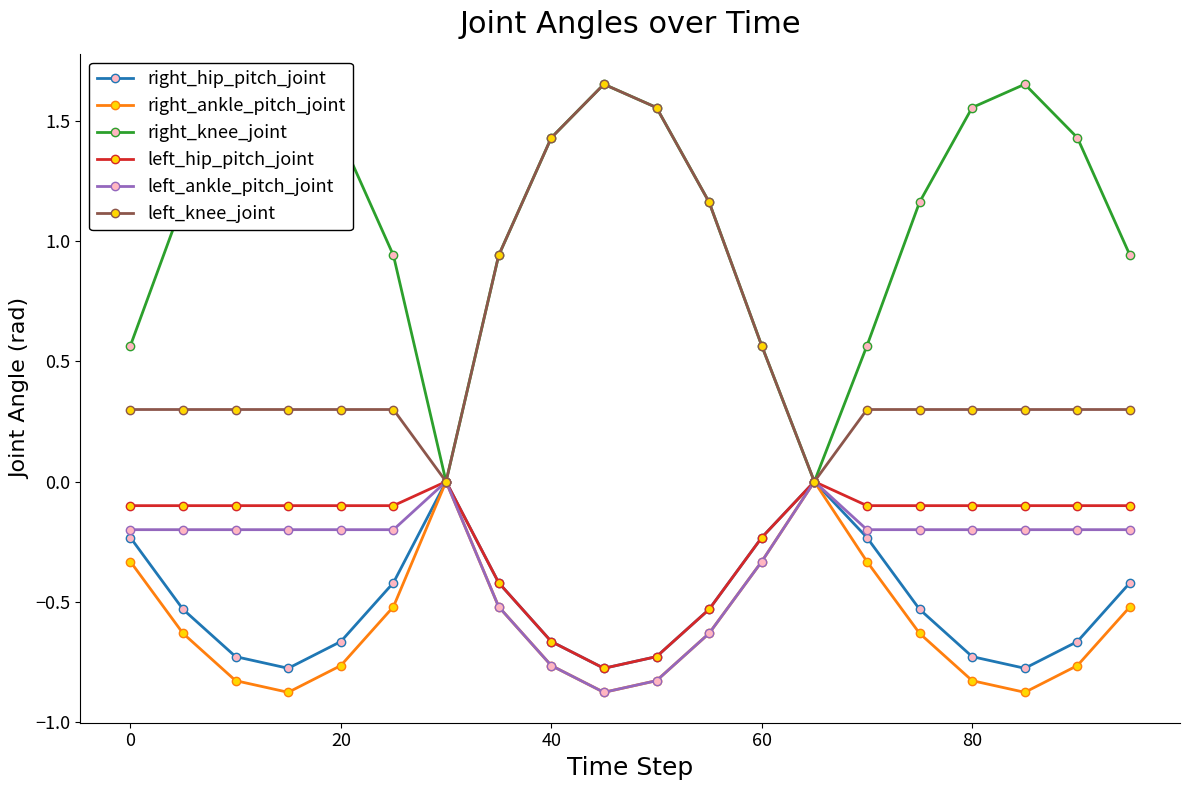

True or false: left_ankle_pitch_joint has more than 1 points higher than both neighbors.

True